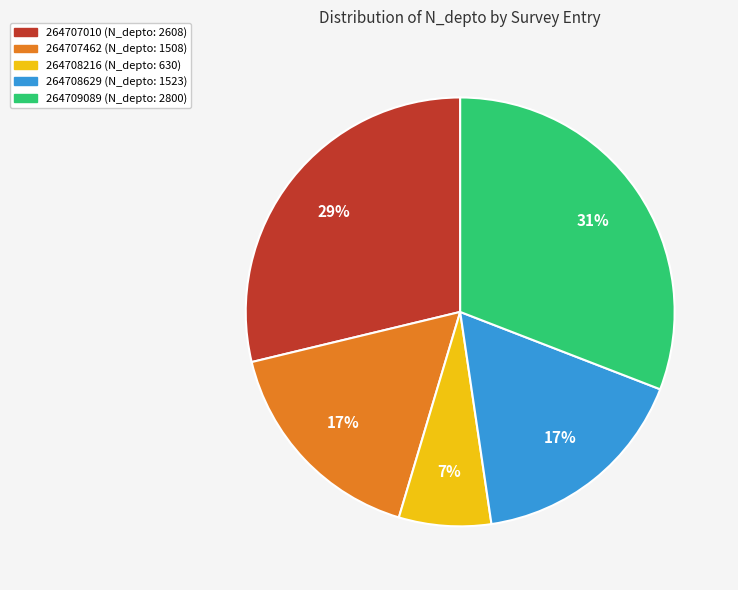

Combined, do 264707462 and 264709089 account for over 50%?

No